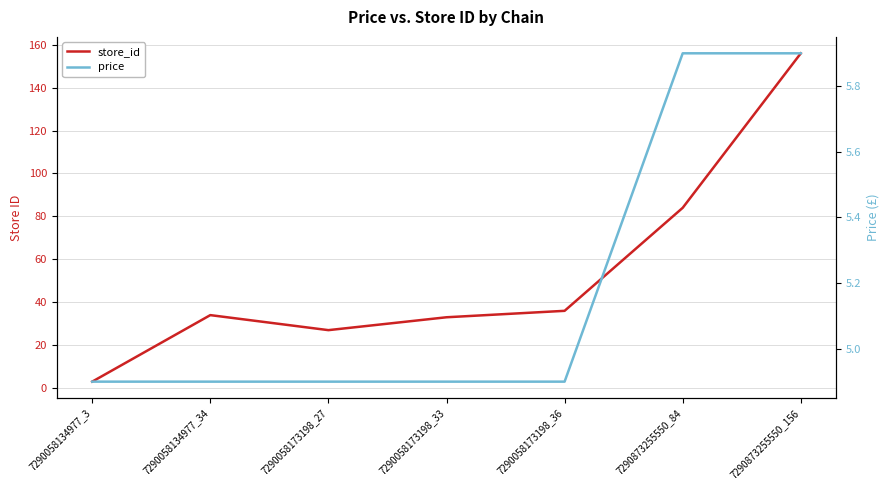

Is the value of price at 7290058173198_27 greater than the value of store_id at 7290058173198_27?

No